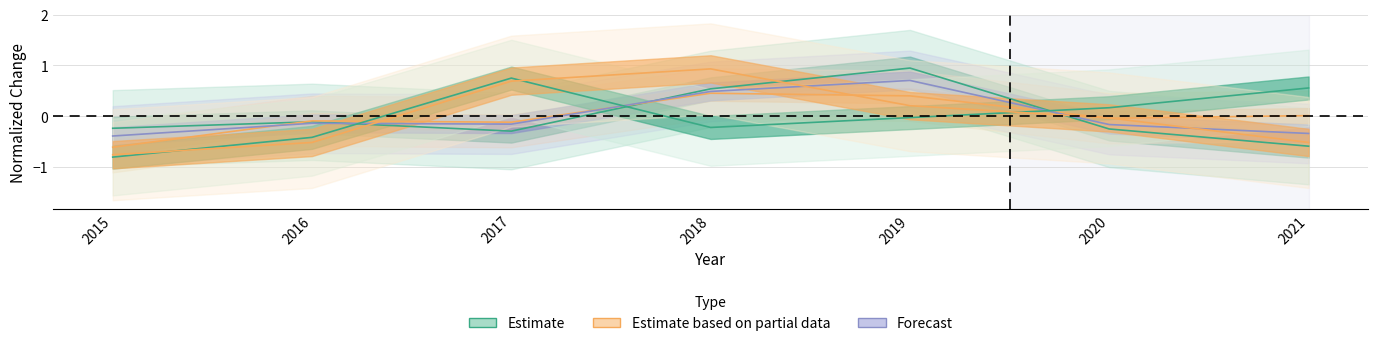

At which category does the chart reach its minimum across all series?

2015